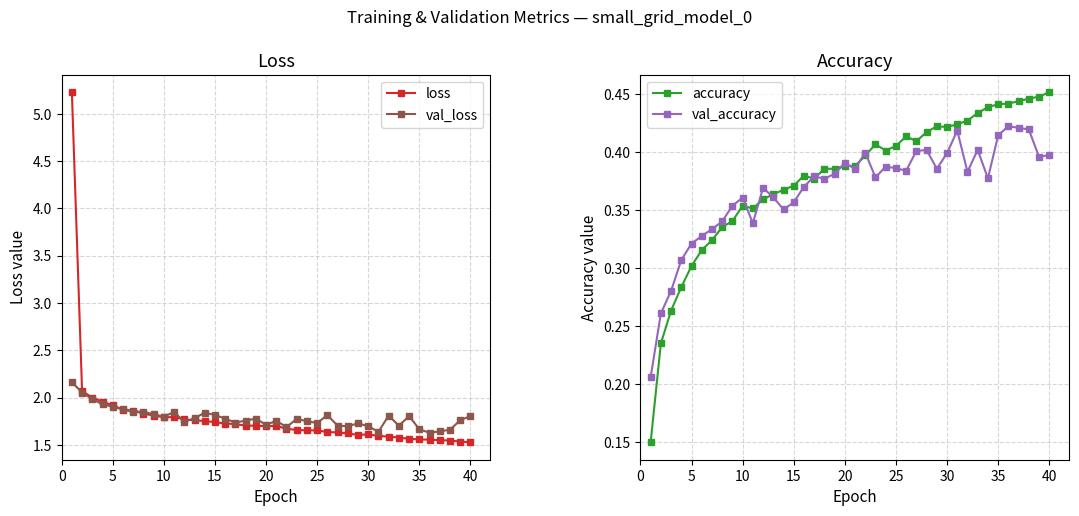

True or false: accuracy and val_loss intersect in this chart.

False